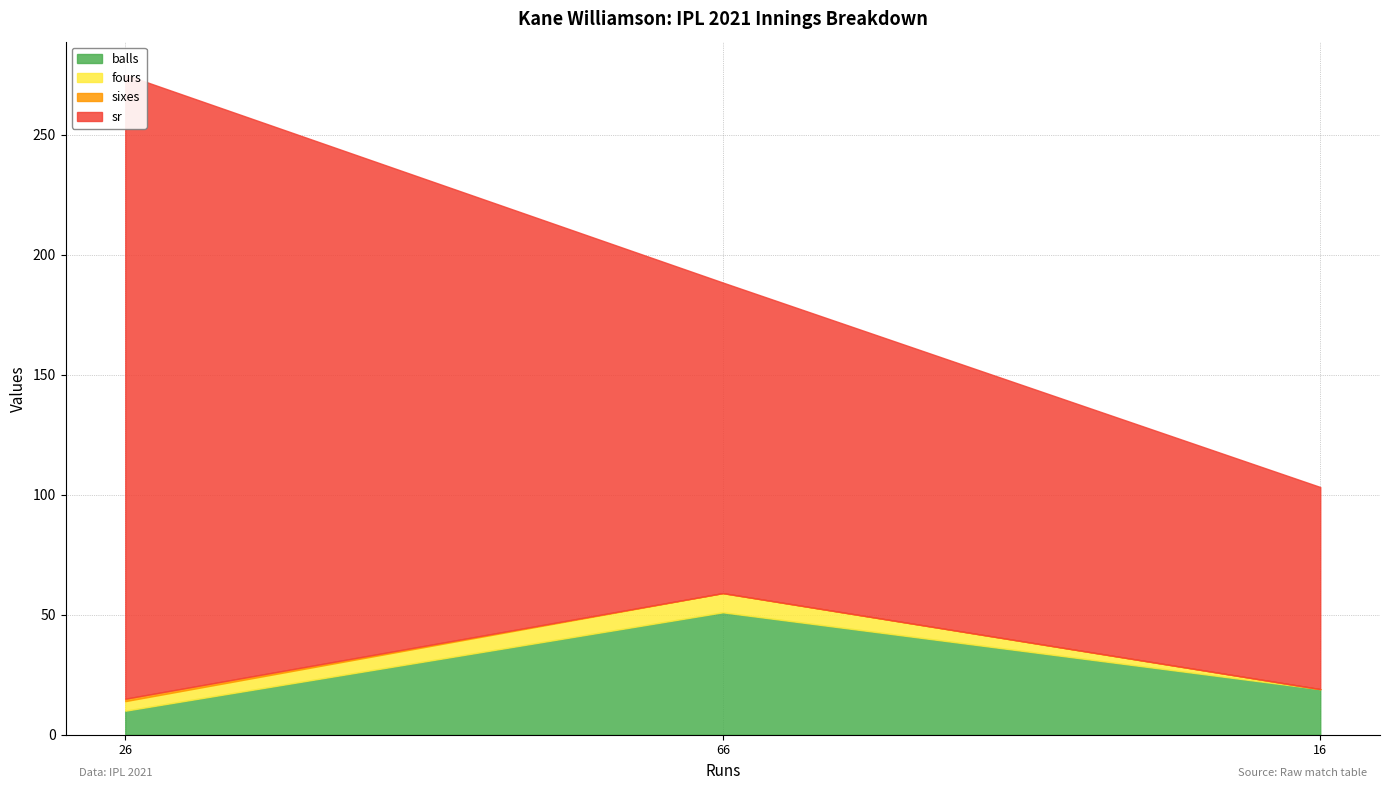

Rank the categories by sr value from highest to lowest.

26, 66, 16